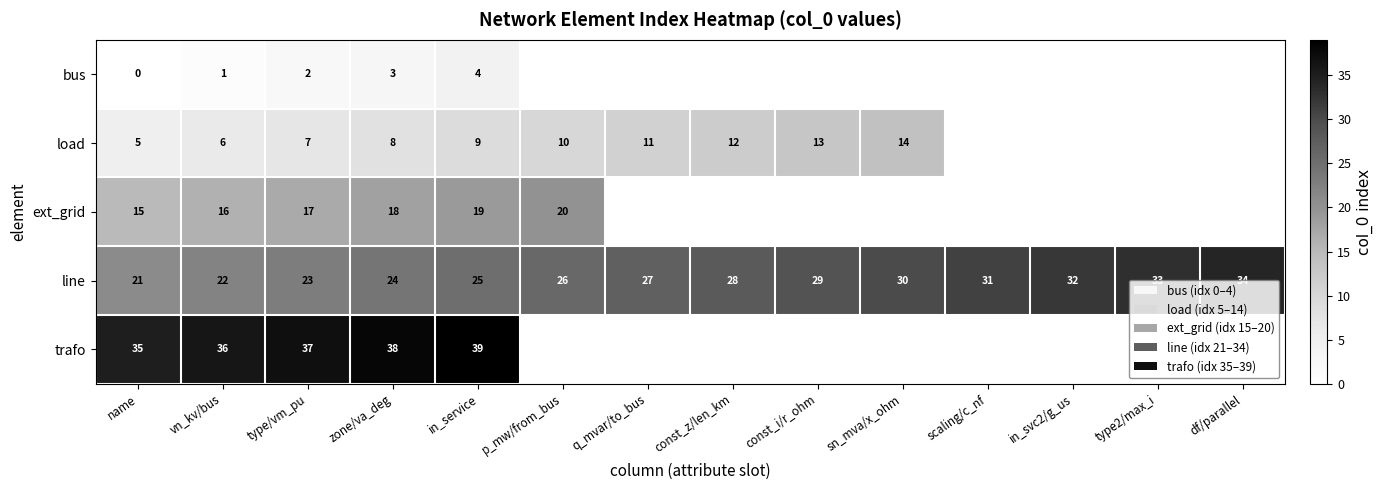

What is the minimum value for line?

21